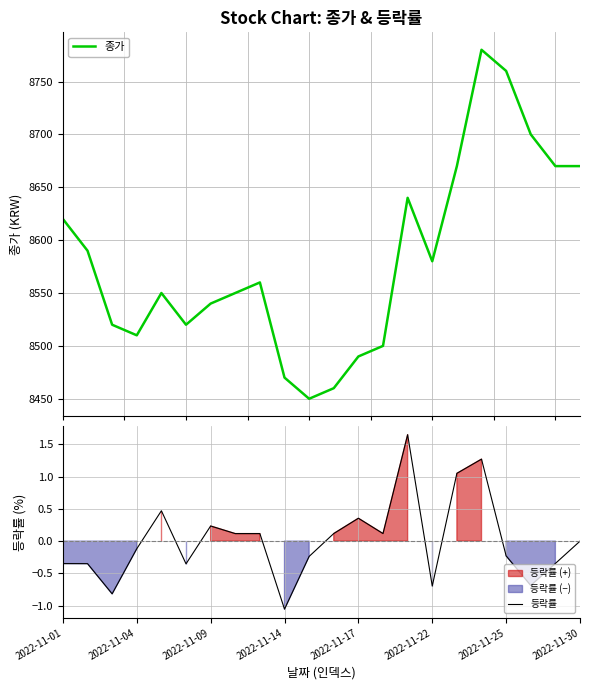

At which label does 종가 reach its peak?

17